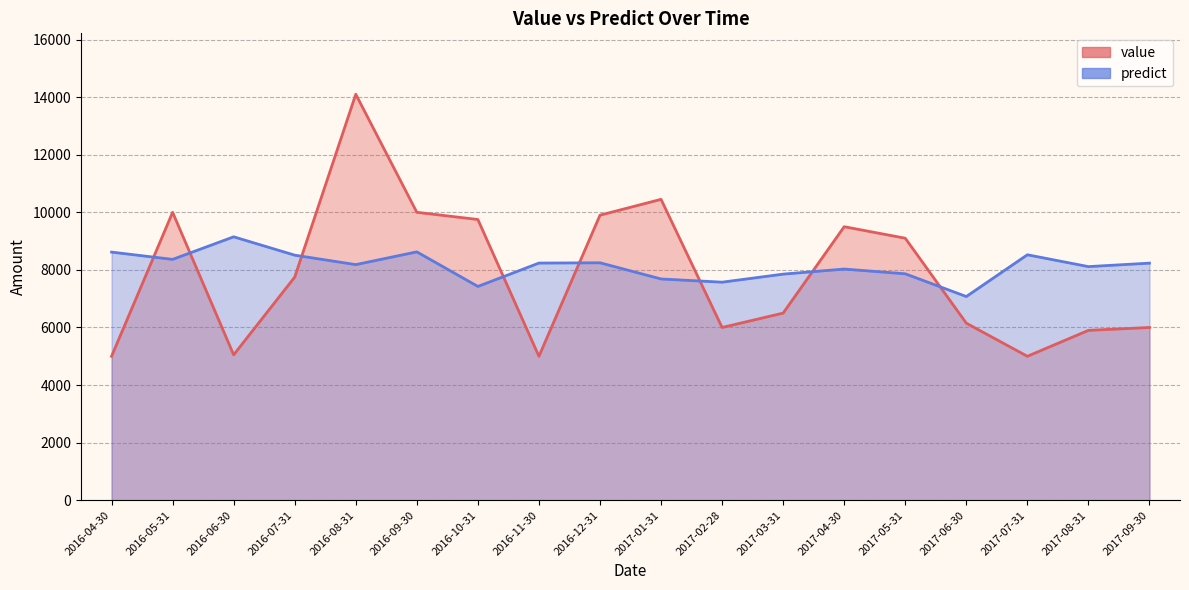

What is the sum of all value values?

141150.0